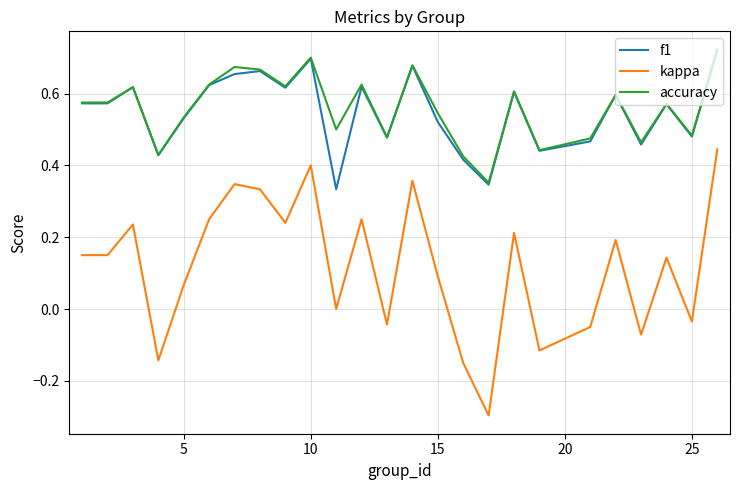

What are all the series names shown in the legend?

f1, kappa, accuracy